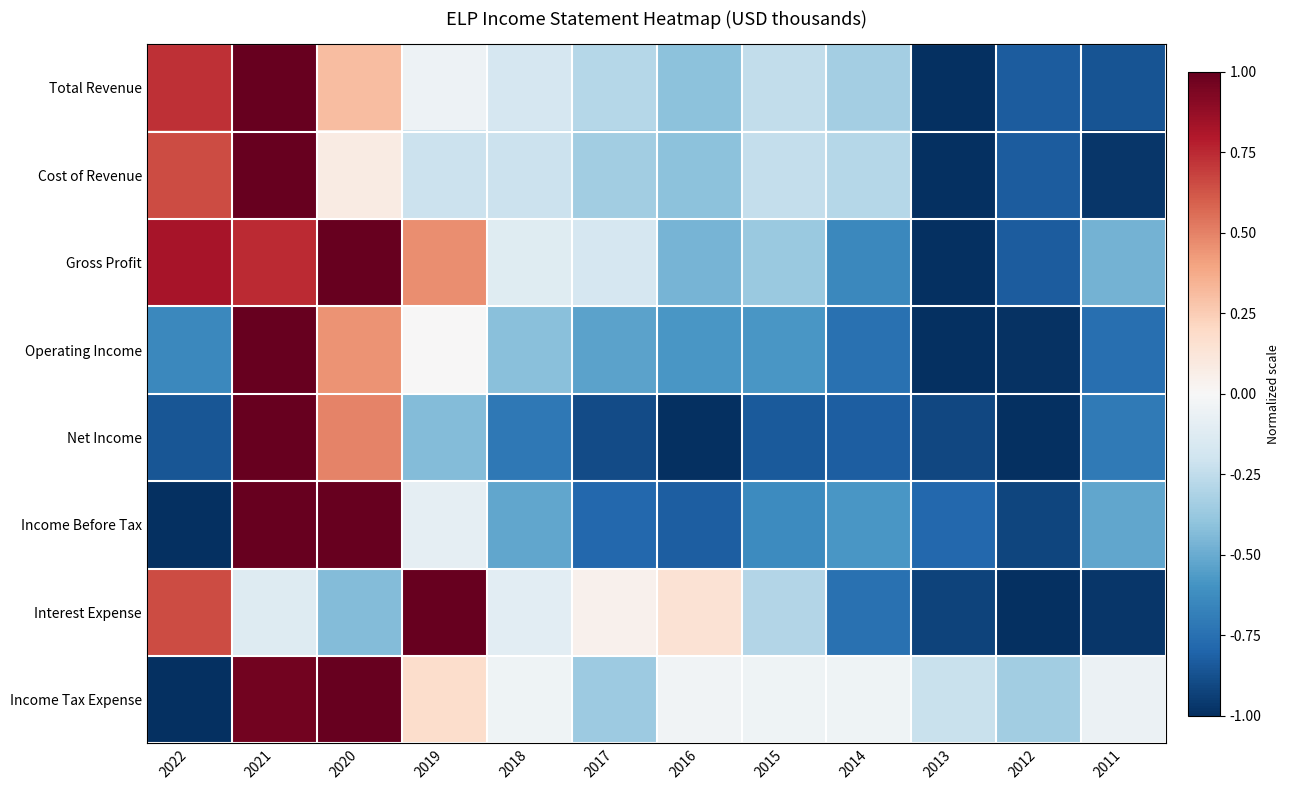

Between 2021 and 2011, which series saw the biggest shift?

Cost of Revenue